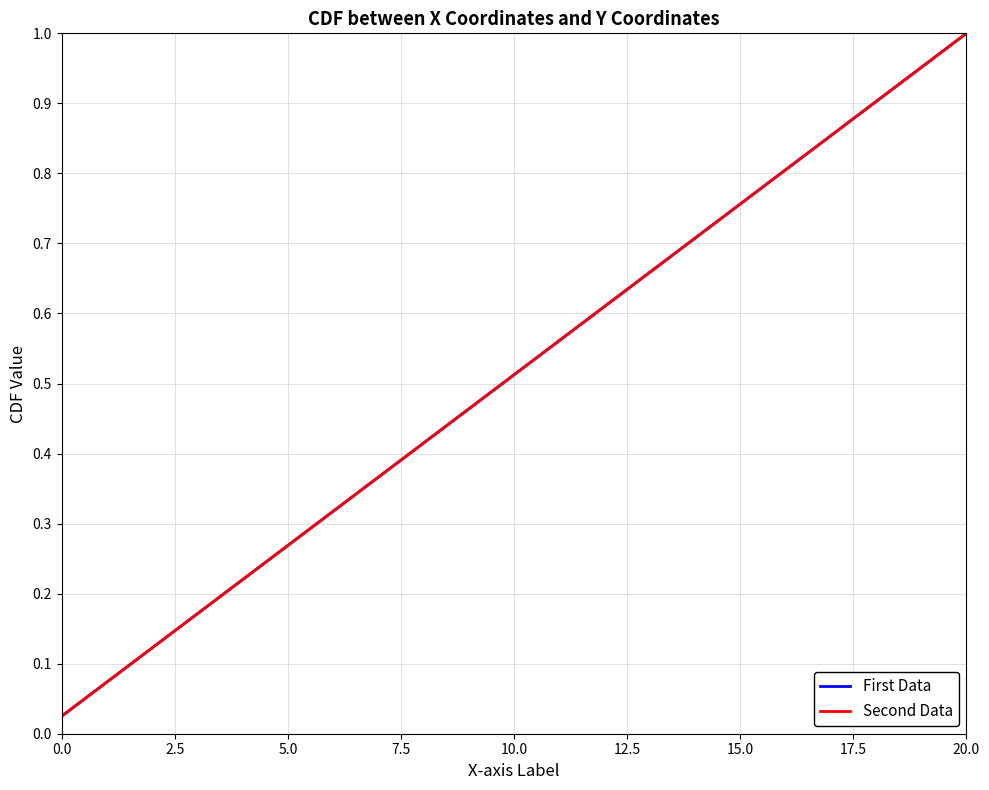

Is this an area chart (filled region under the line)?

No